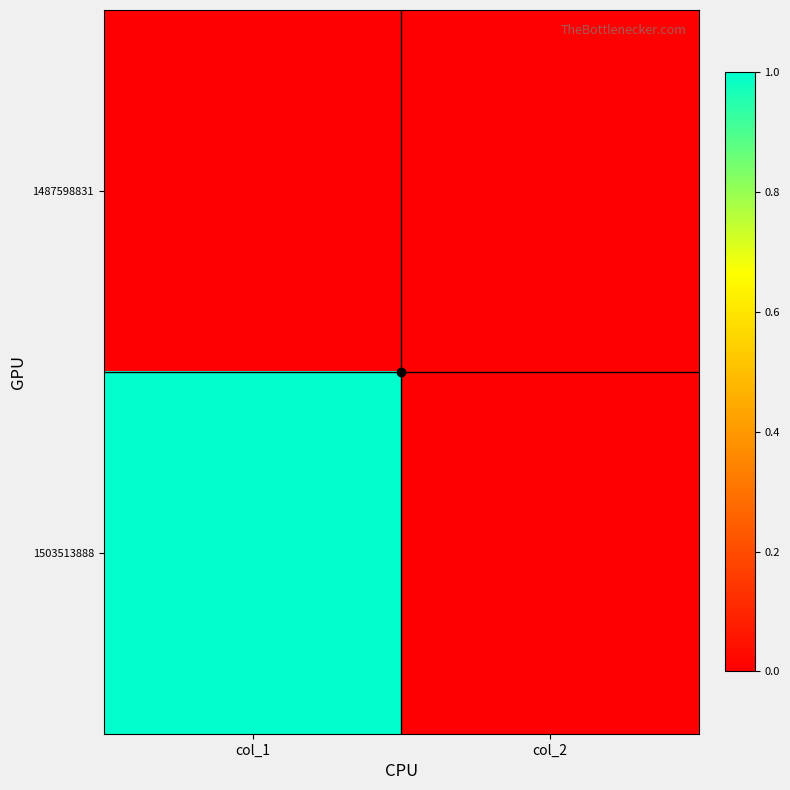

Reading right to left, transcribe all the data shown in this chart.

1487598831: col_2=0	col_1=0
1503513888: col_2=0	col_1=1